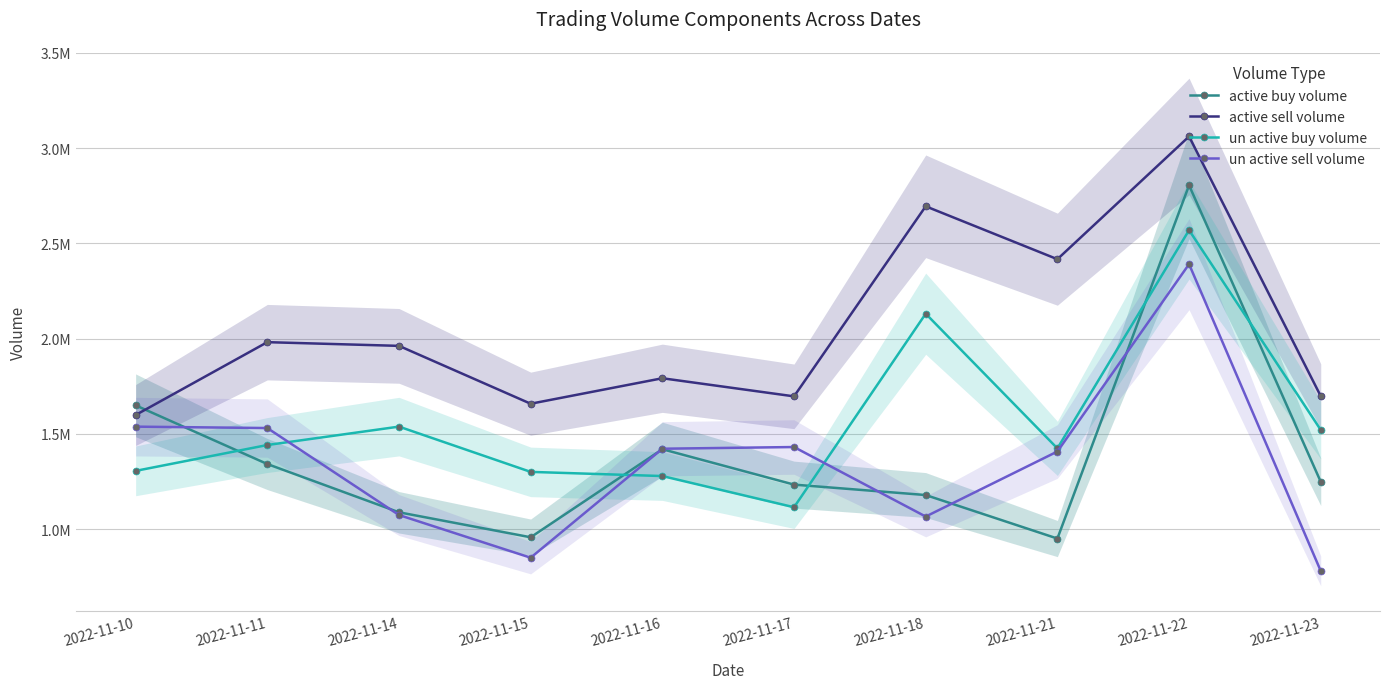

What is the total value across all series at 2022-11-18?

7070199